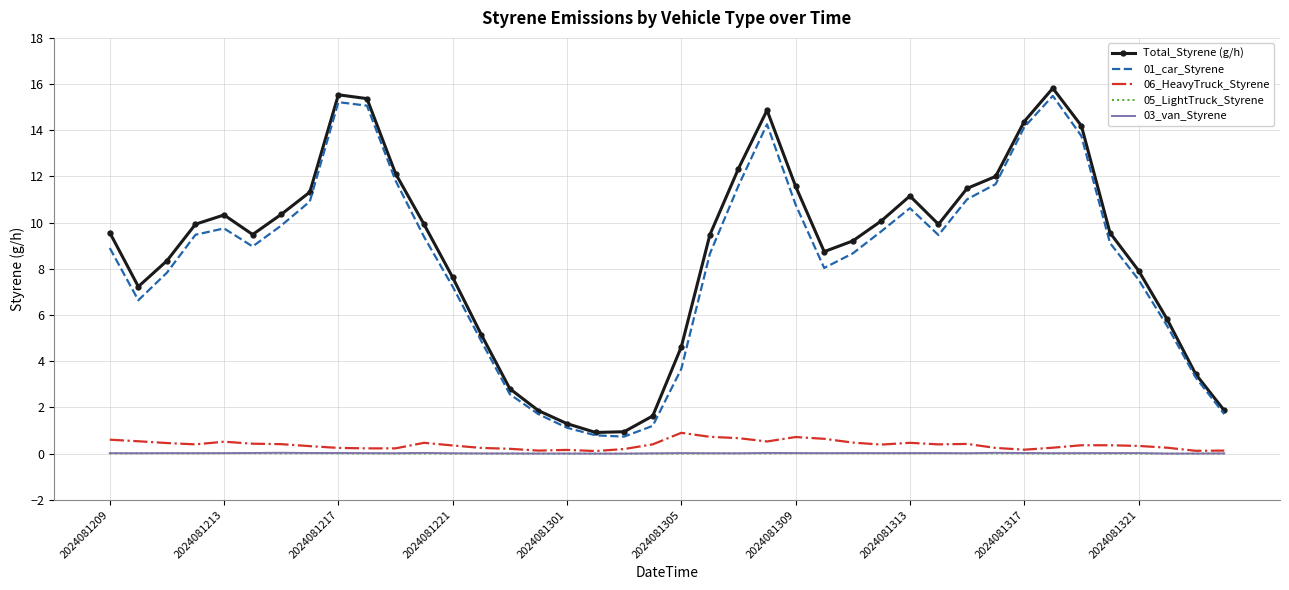

Which series has the widest spread of values?

Total_Styrene (g/h)